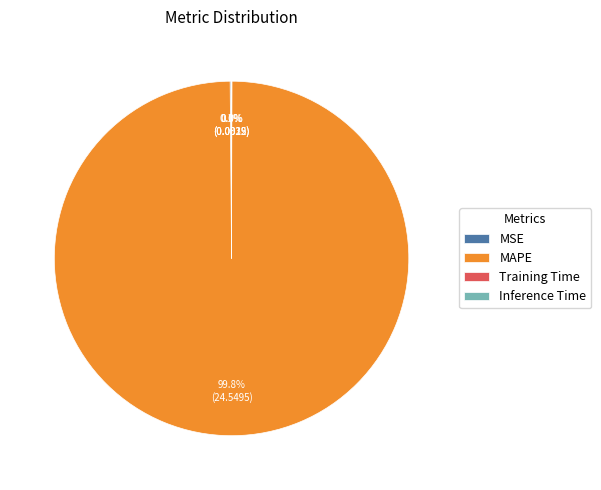

Is there a majority slice in this chart?

Yes